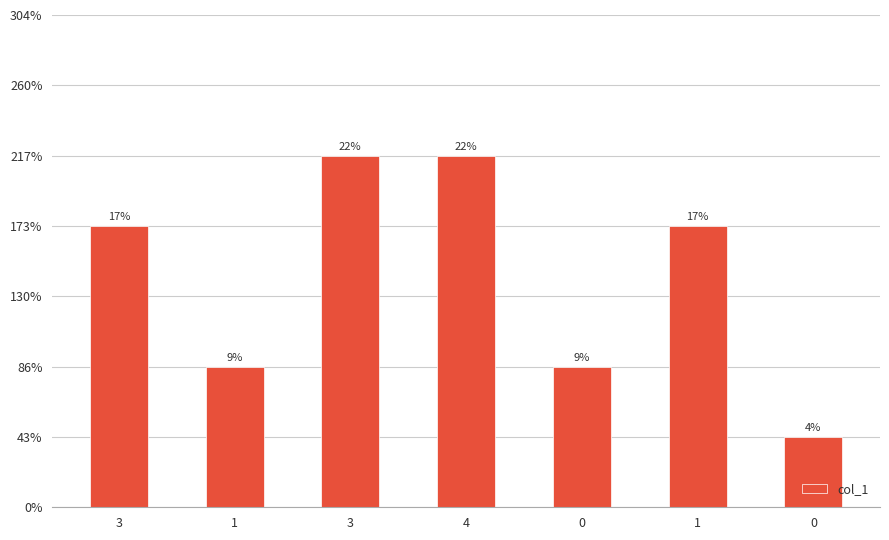

Where is the data nearest to the value 3?

3